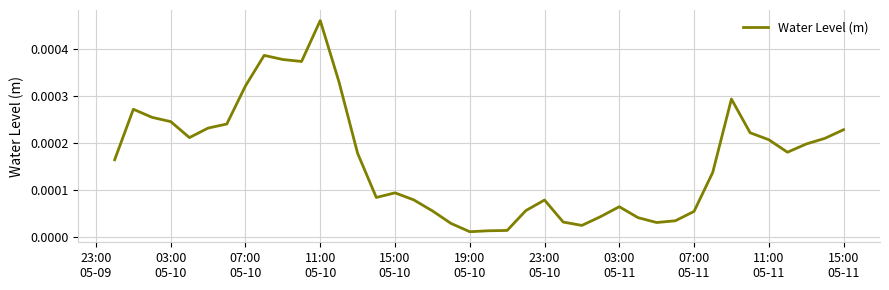

Where is the data nearest to the value 0?

19:00 05-10